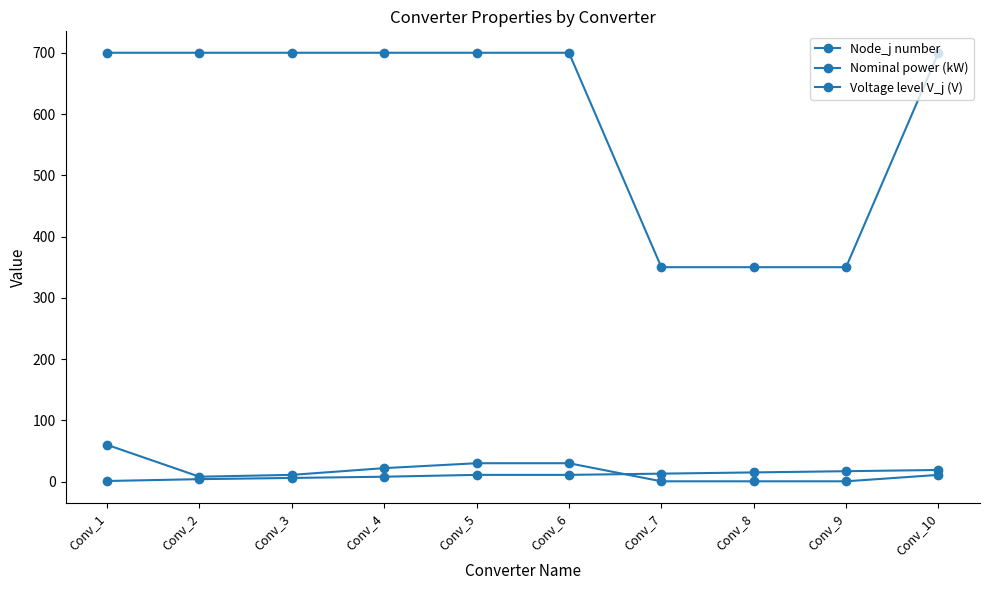

Does the chart have visible grid lines?

No